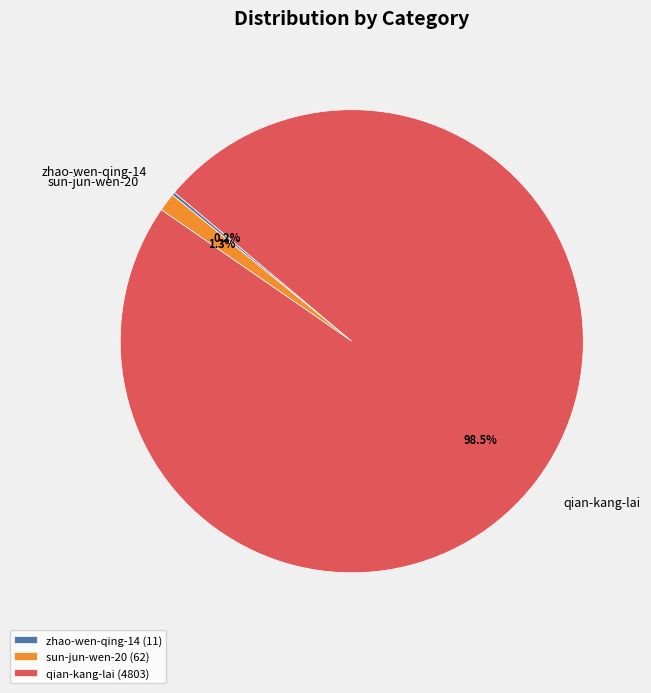

Combined, do sun-jun-wen-20 and qian-kang-lai account for over 50%?

Yes